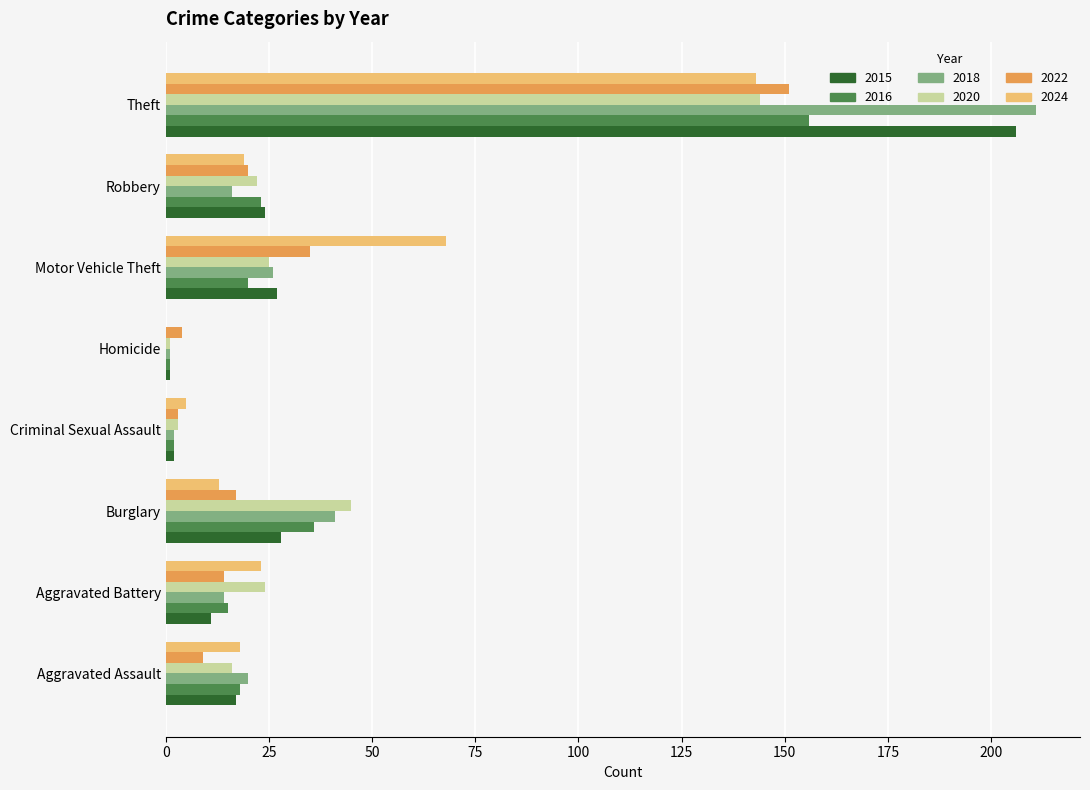

What is the total value across all series at Motor Vehicle Theft?

201